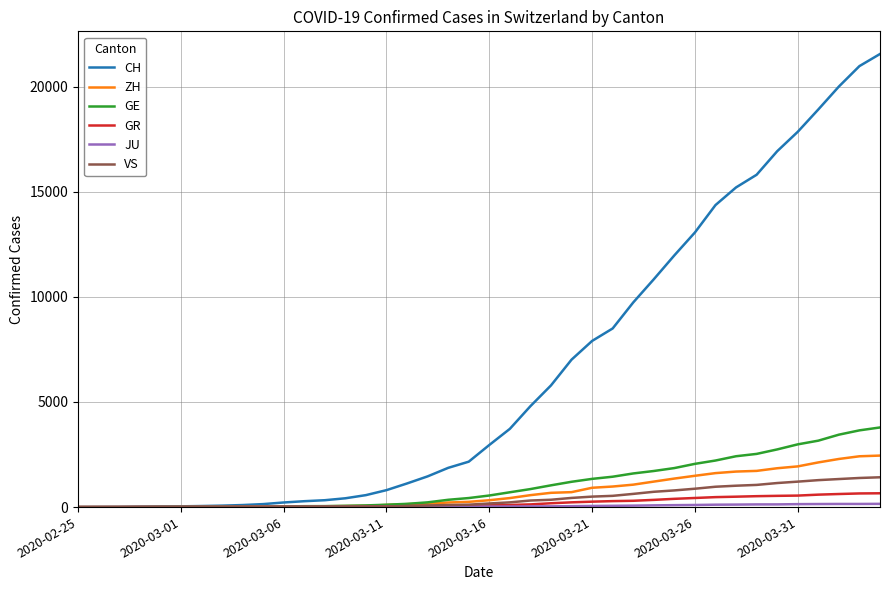

Which series has the largest total across all categories?

CH